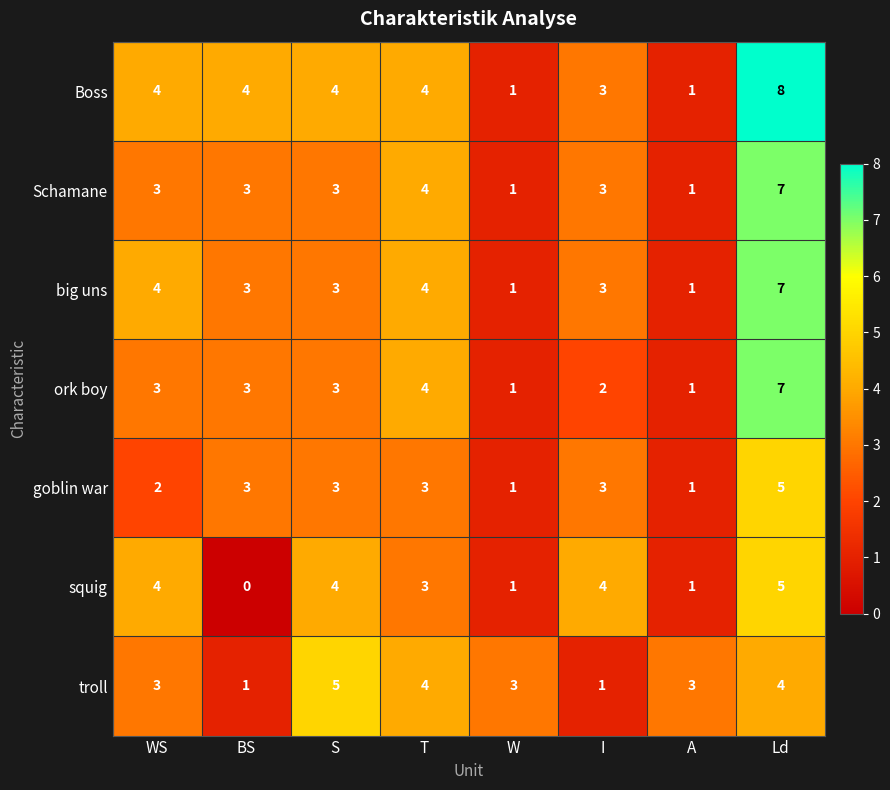

What is the average value of the goblin war series?

3